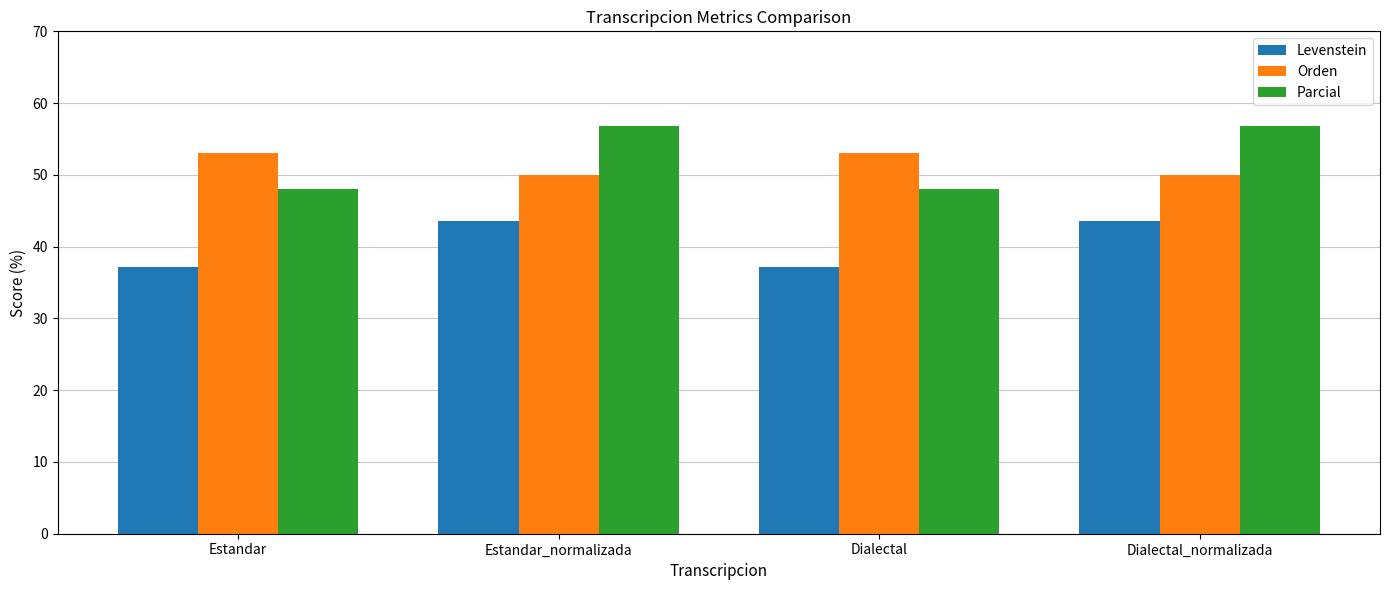

How many bars are there in each group?

3